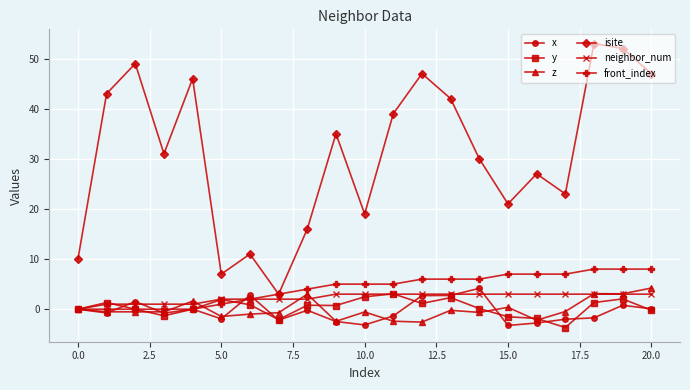

What is the value of the z point at the 20th from the left?

3.1